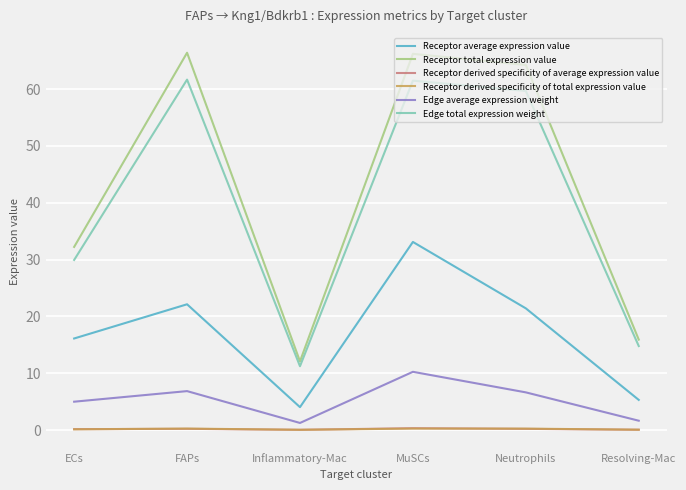

True or false: Receptor average expression value and Edge total expression weight cross at least once.

False